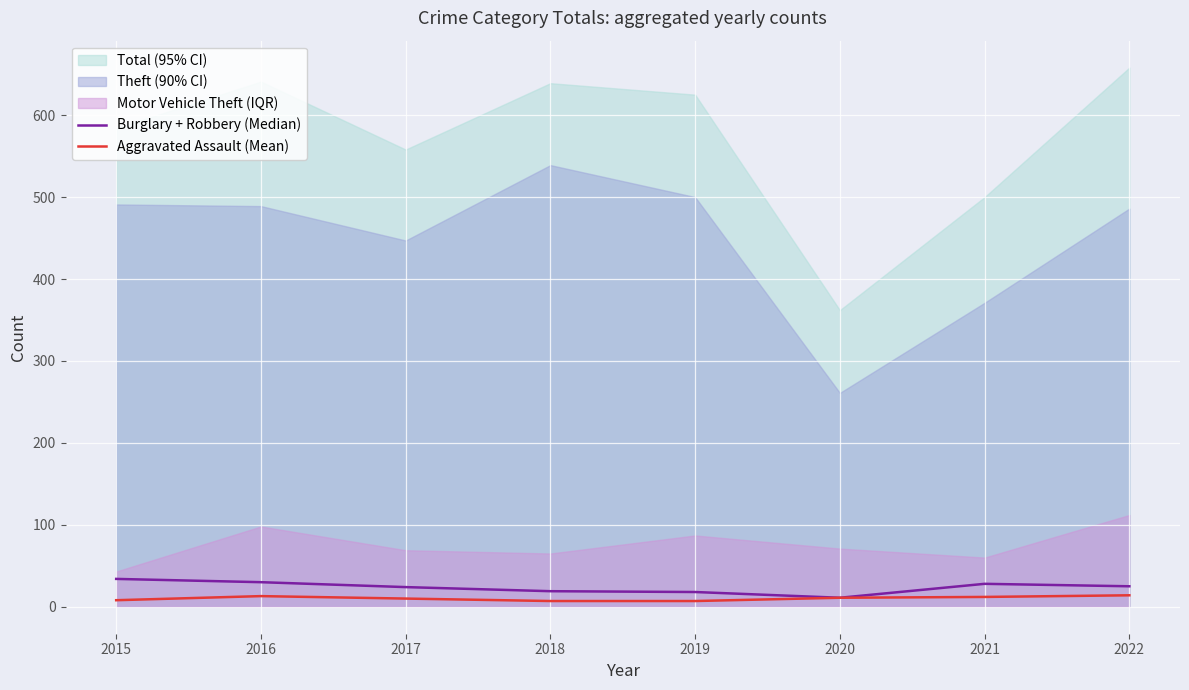

Is it true that Aggravated Assault (Mean) equals 13 at 2016?

True